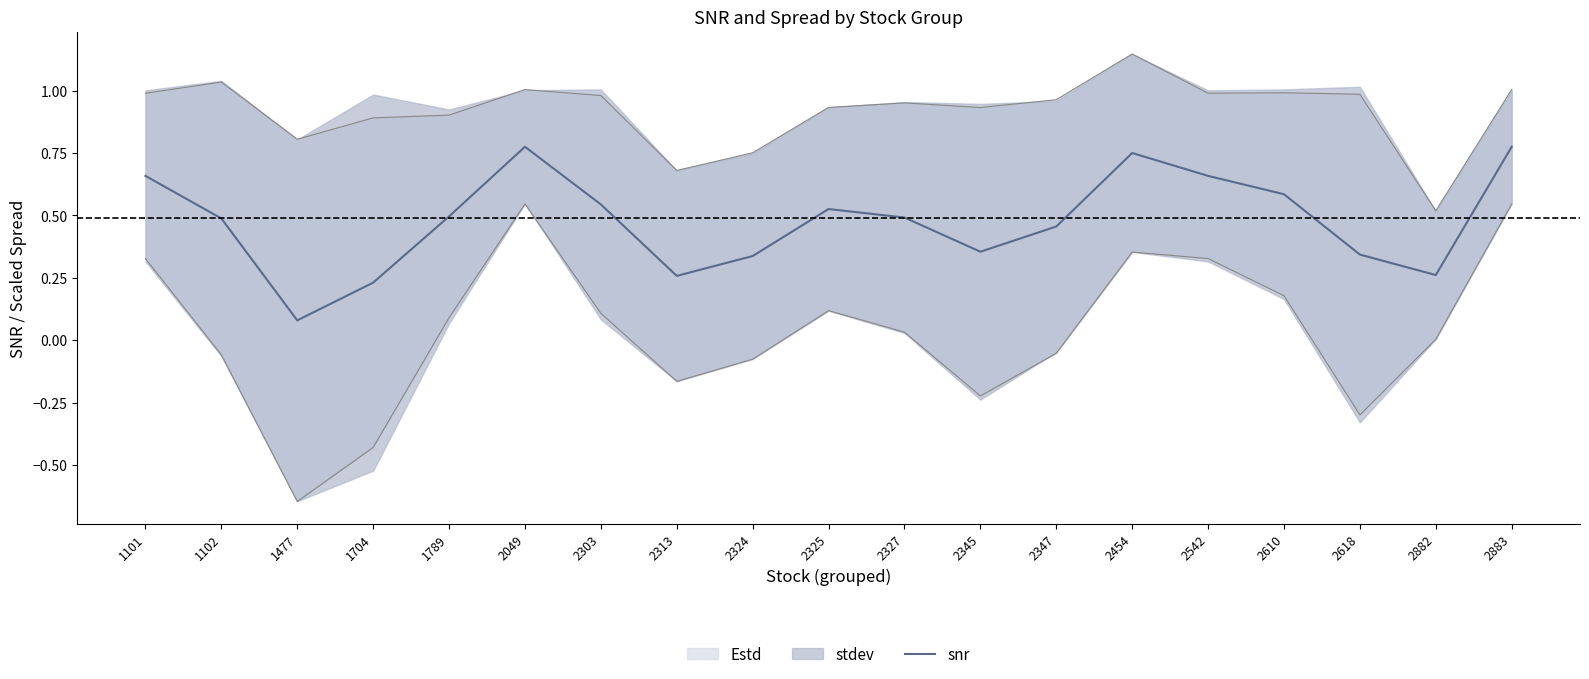

True or false: there are more than 0 points higher than both neighbors.

True